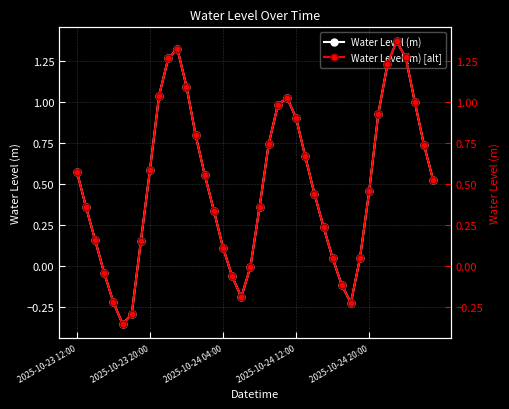

Which series has the largest total across all categories?

Water Level (m)